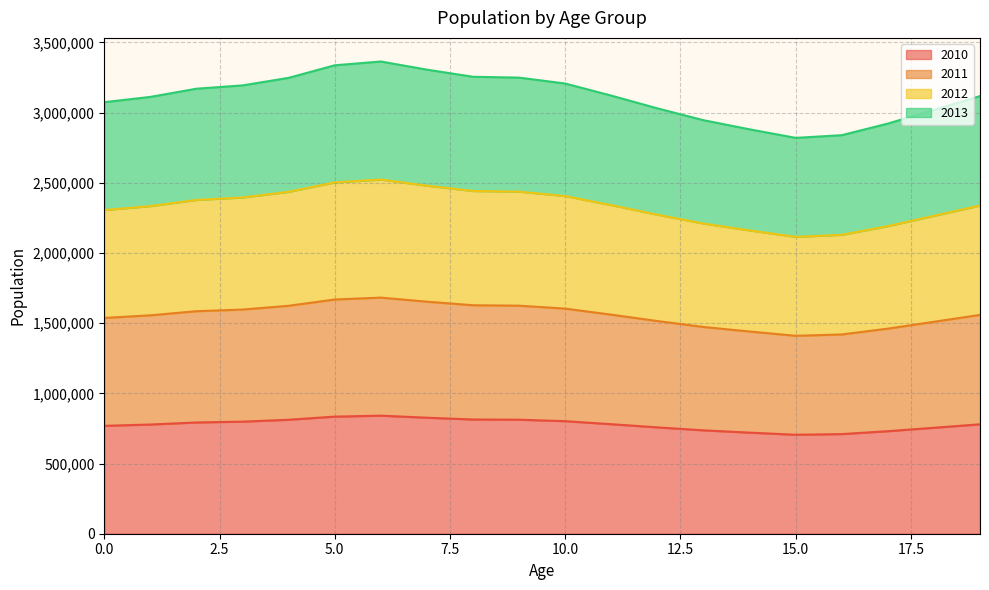

In 2012, how many points are lower than both neighbors (excluding endpoints)?

1